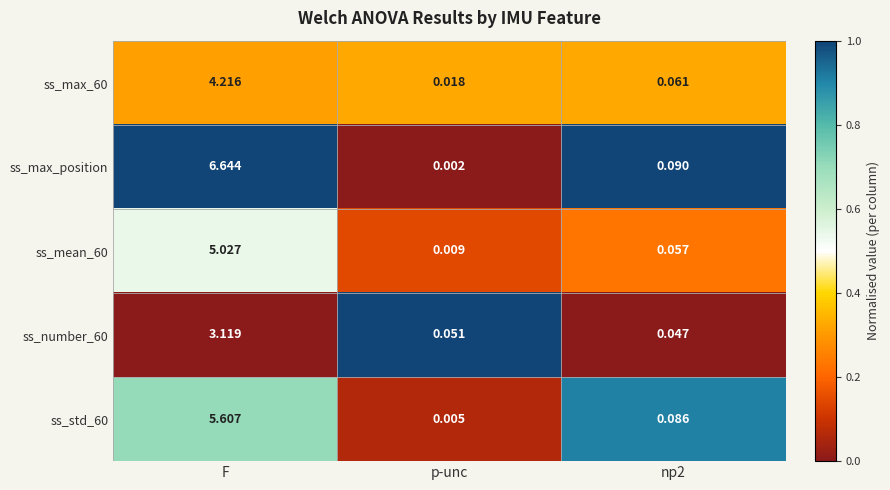

At how many categories does at least one series exceed 0?

3